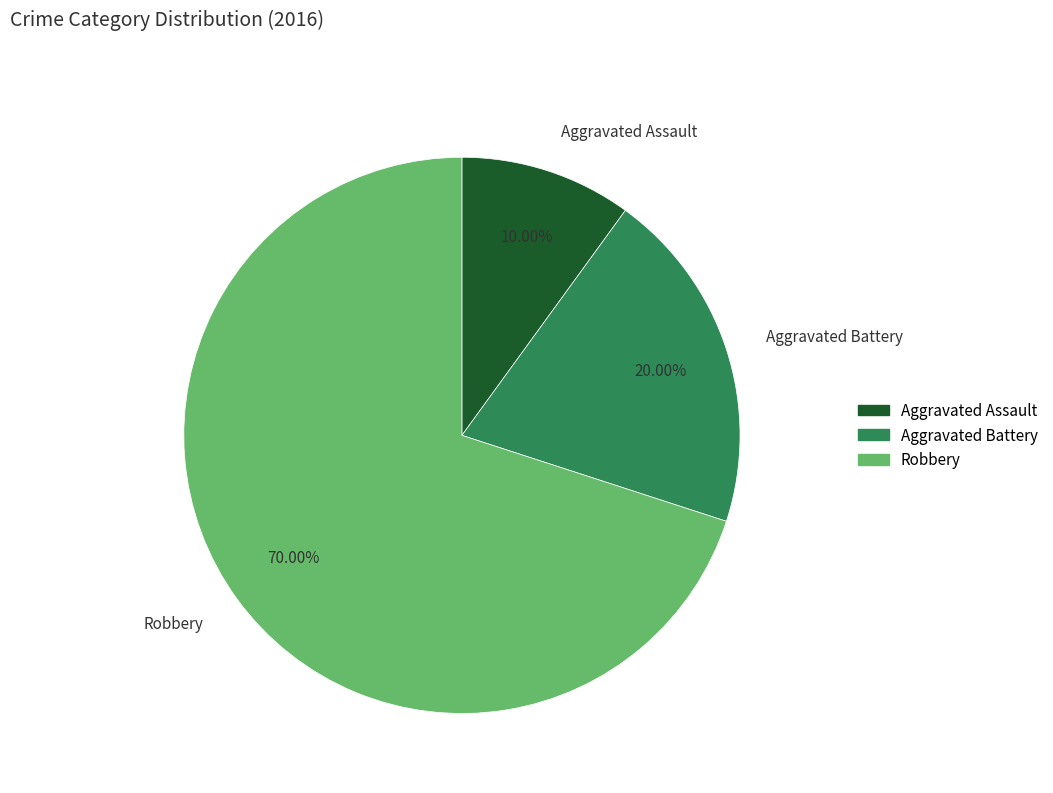

To the nearest percent, what is the combined percentage of Aggravated Assault and Robbery?

80%